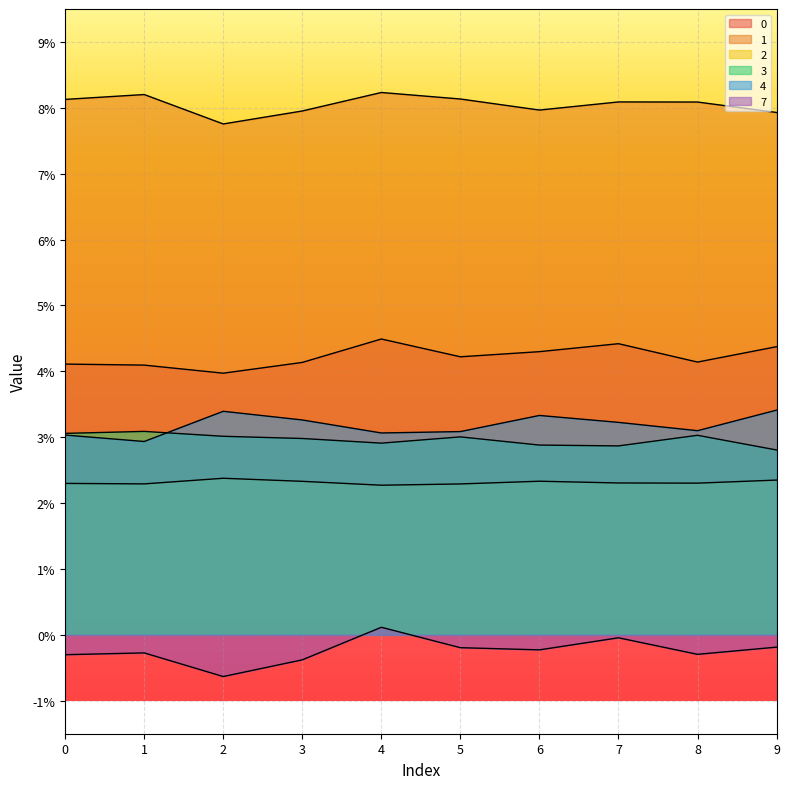

The value of 2 at 5 is 0.0. True or false?

True